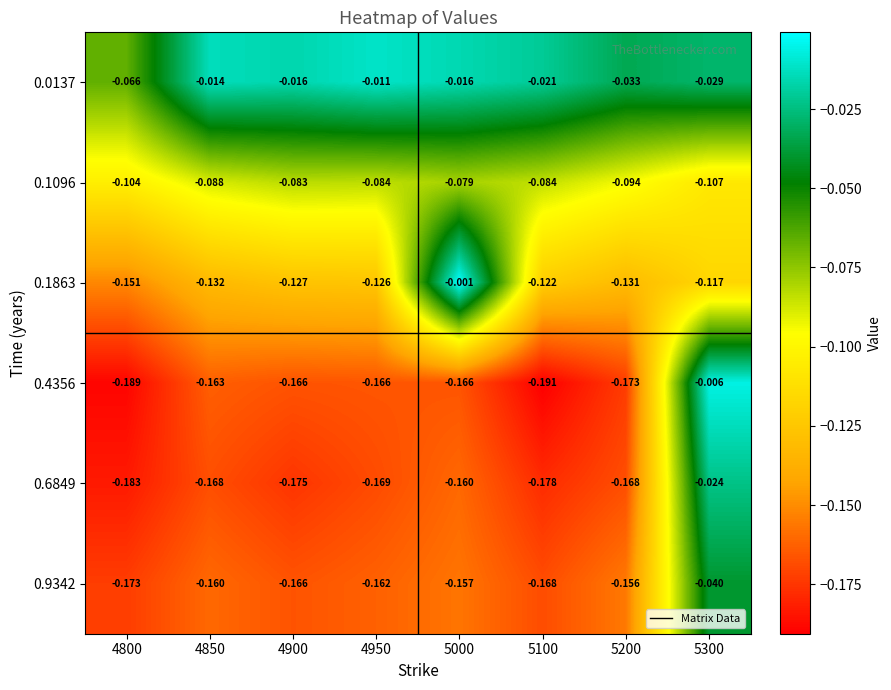

Which series has the largest range (max minus min)?

0.4356